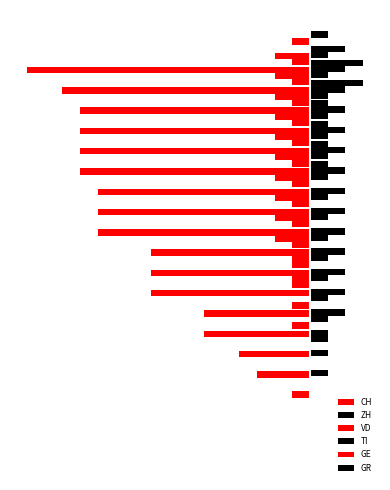

Which series has the largest total across all categories?

TI